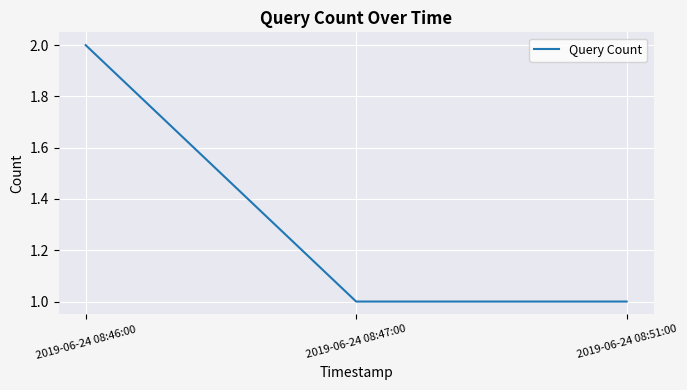

What is the smallest value displayed?

1